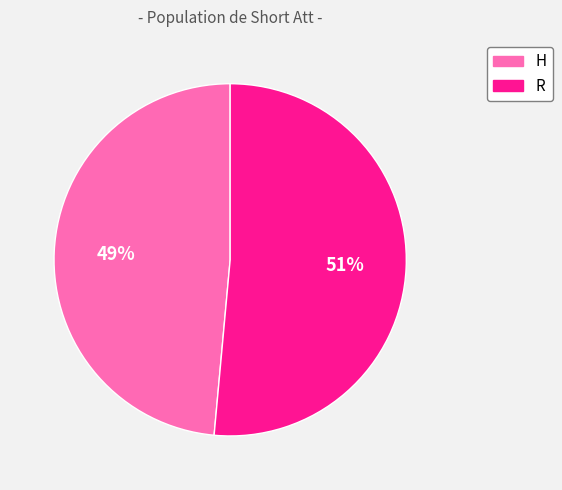

Is it true that R is 51% of the pie?

True